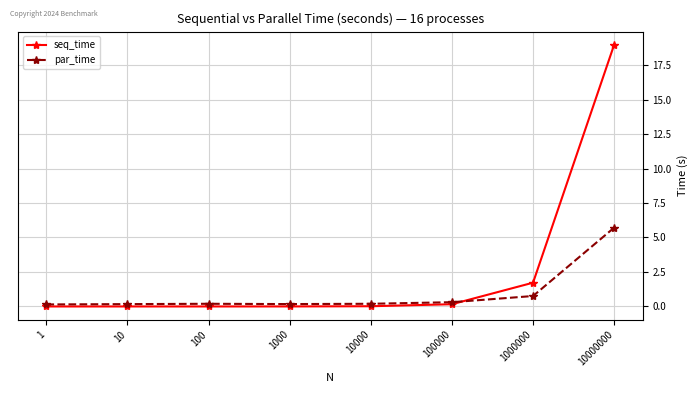

True or false: par_time and seq_time intersect in this chart.

True